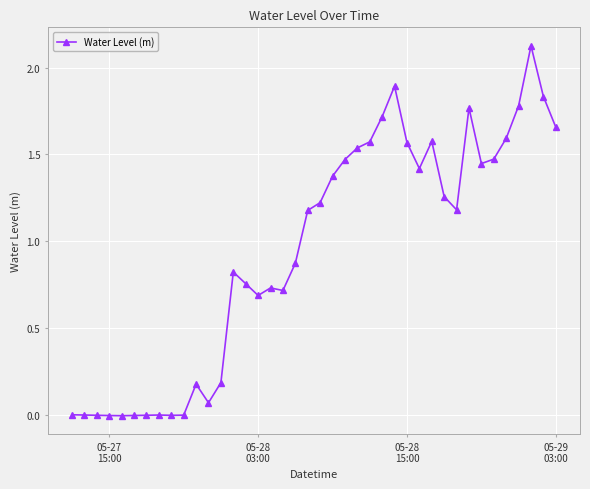

True or false: there are more than 0 points higher than both neighbors.

True